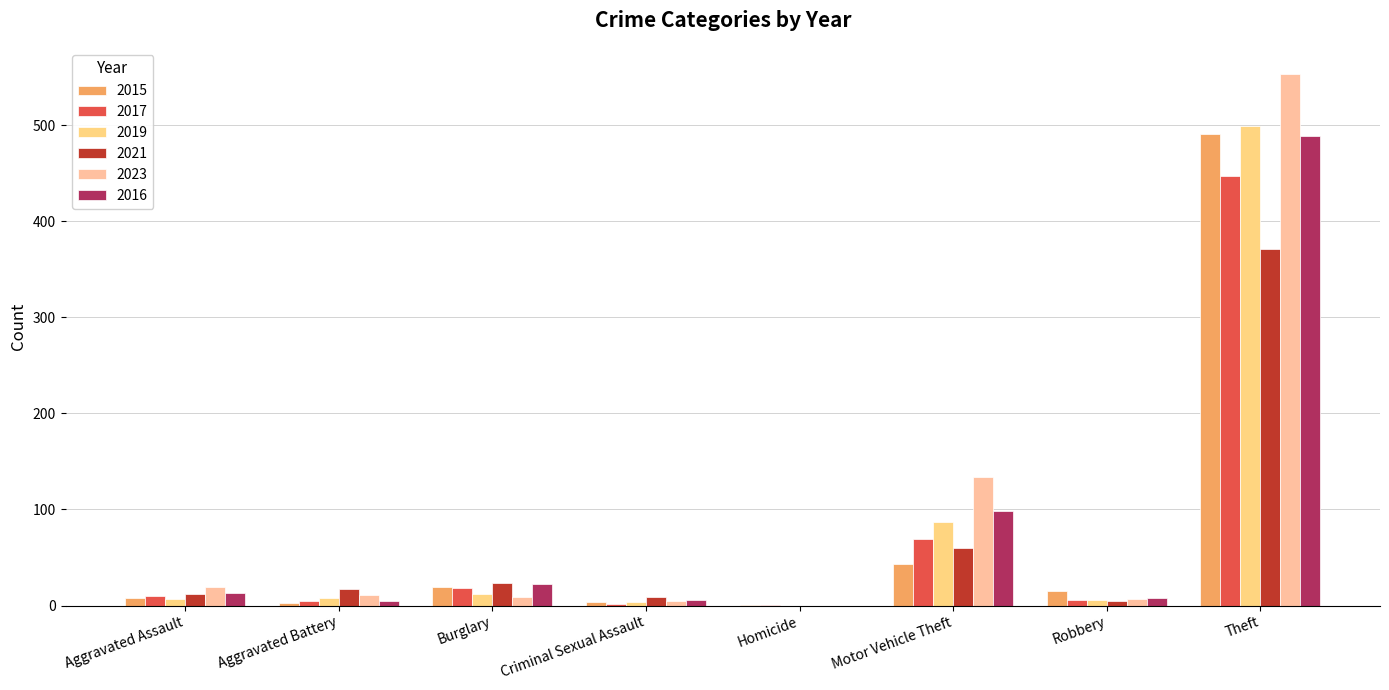

Between Homicide and Aggravated Battery, which is larger?

Aggravated Battery